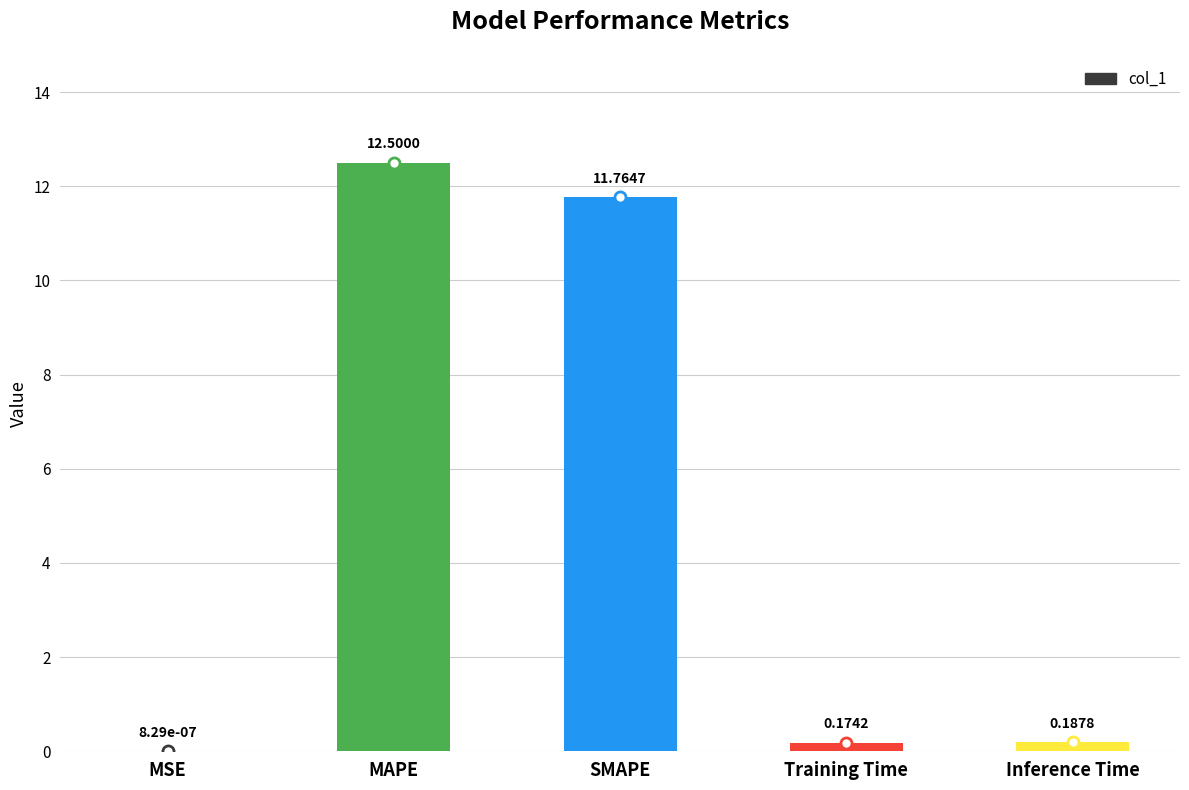

What is the change in value from MAPE to Inference Time?

-12.3